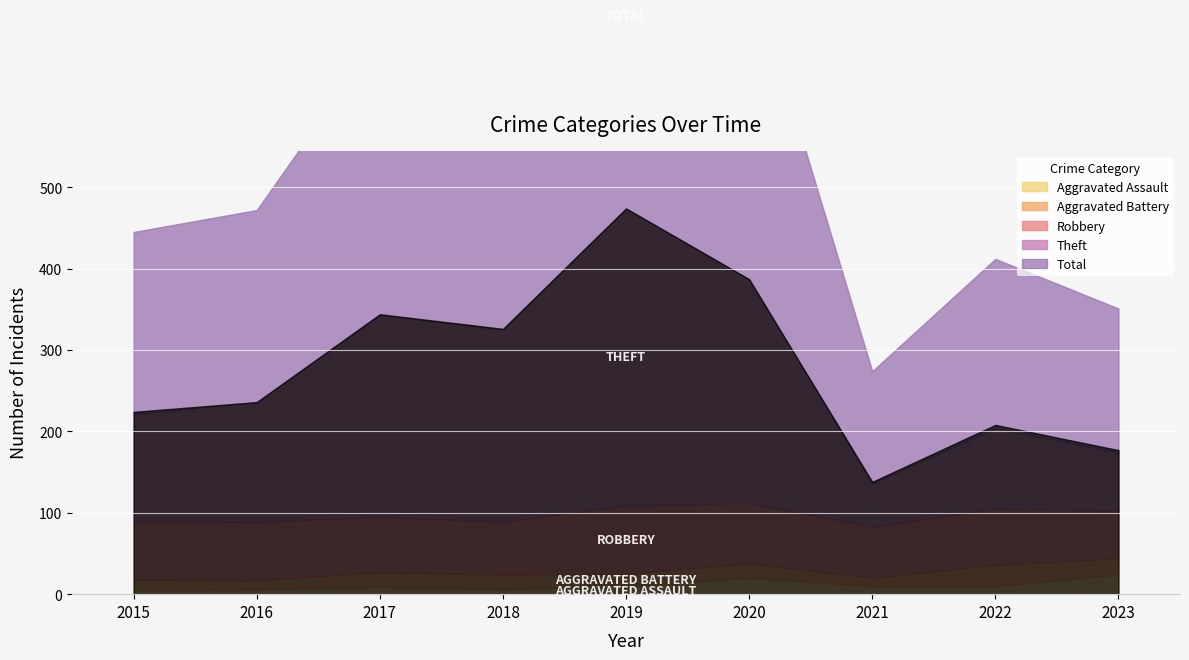

List the labels in order of Aggravated Assault value, largest first.

2023, 2020, 2019, 2021, 2022, 2017, 2016, 2018, 2015